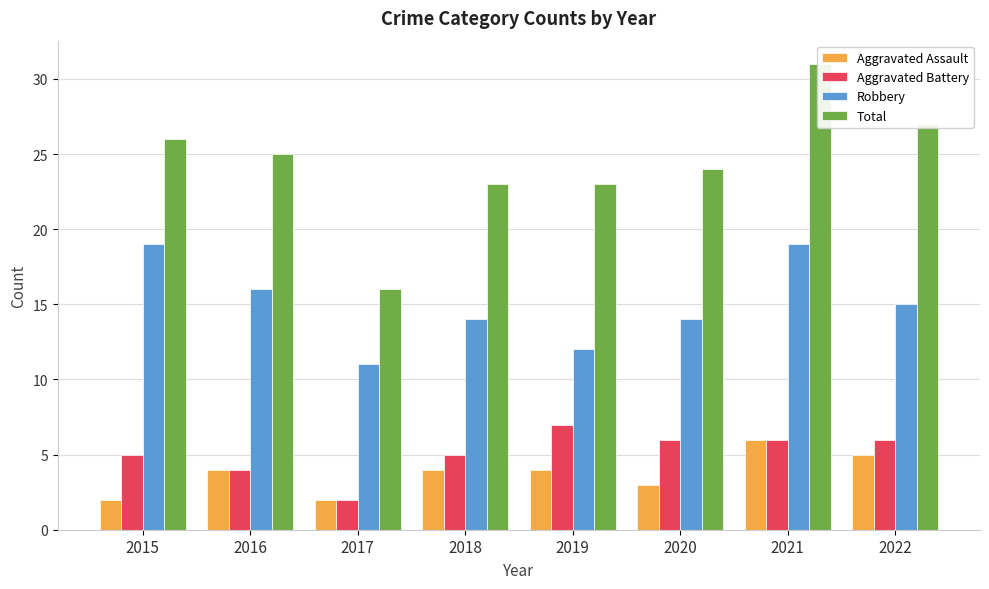

What is the smallest value displayed?

2